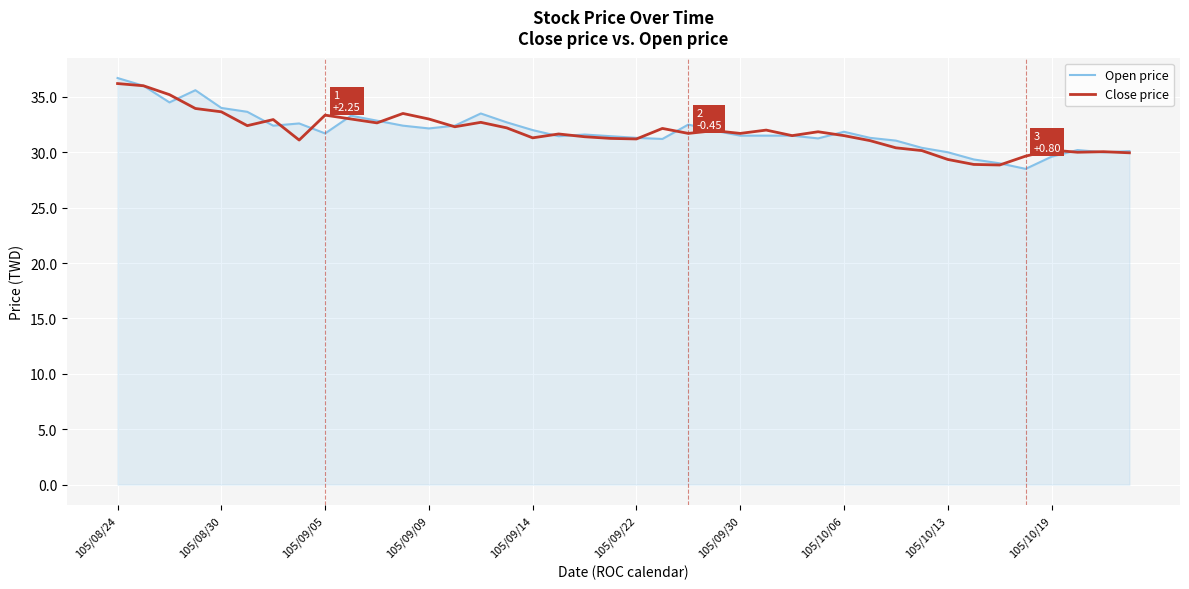

What is the greatest value displayed?

36.7